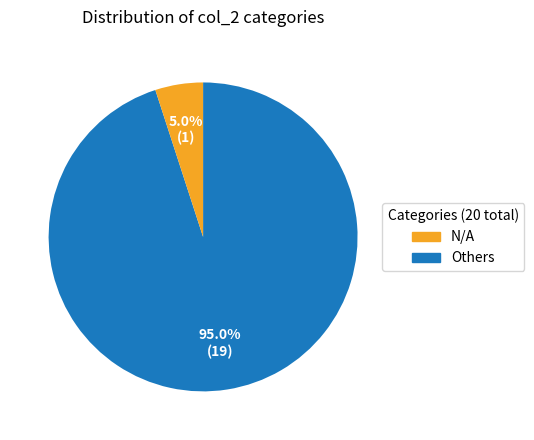

To the nearest percent, what is the average slice percentage?

50%